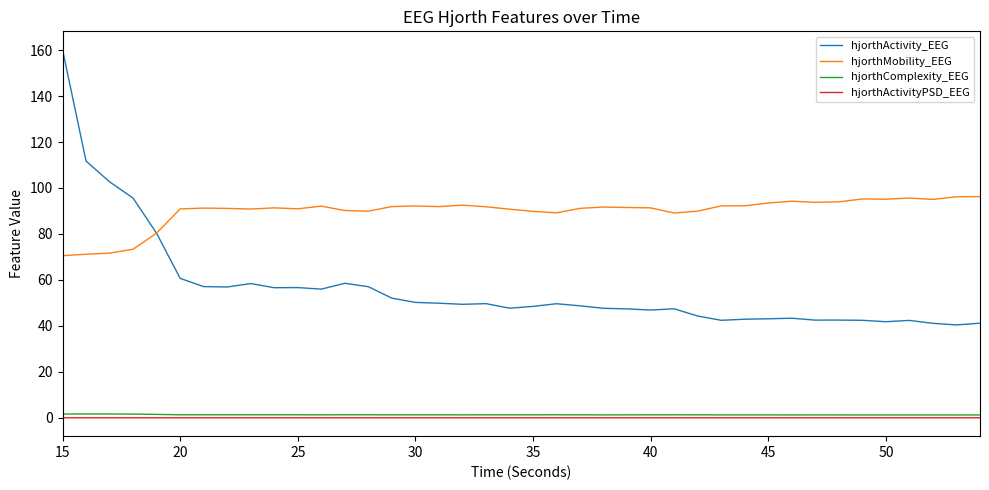

Is this an area chart (filled region under the line)?

No